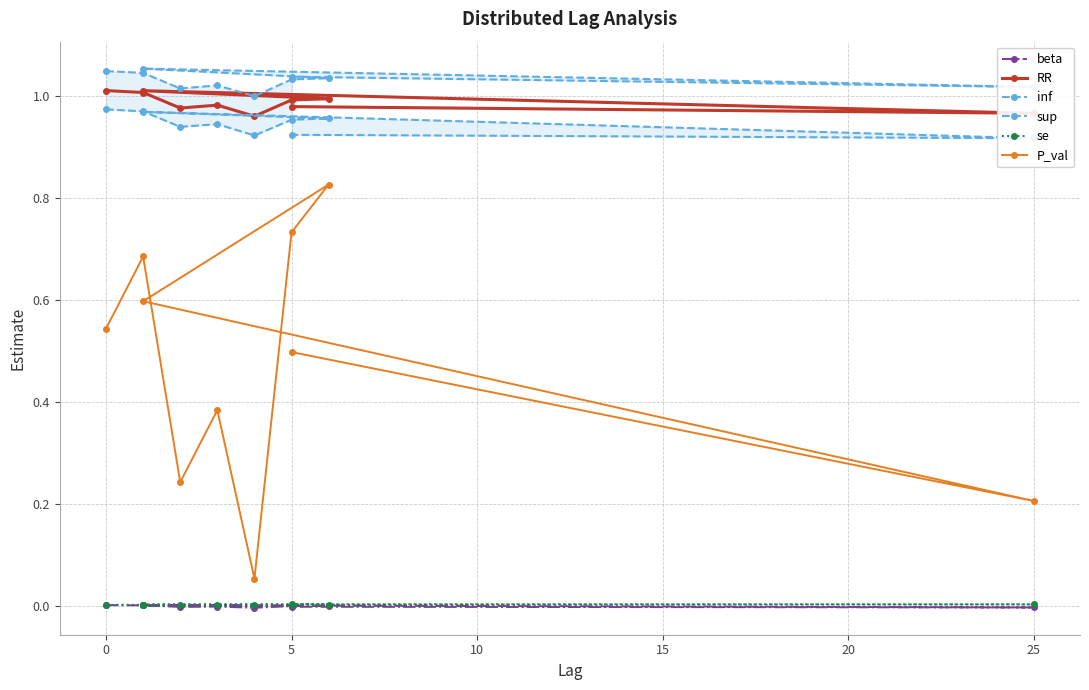

The beta series shows 0.0 at 0. True or false?

False